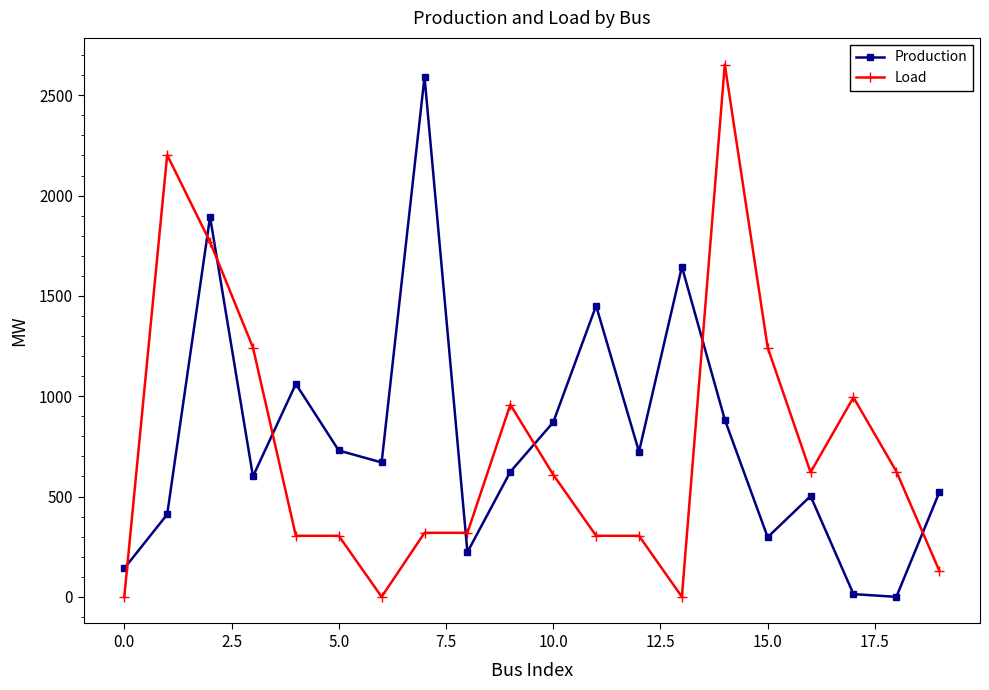

What is the maximum value for Load?

2653.3